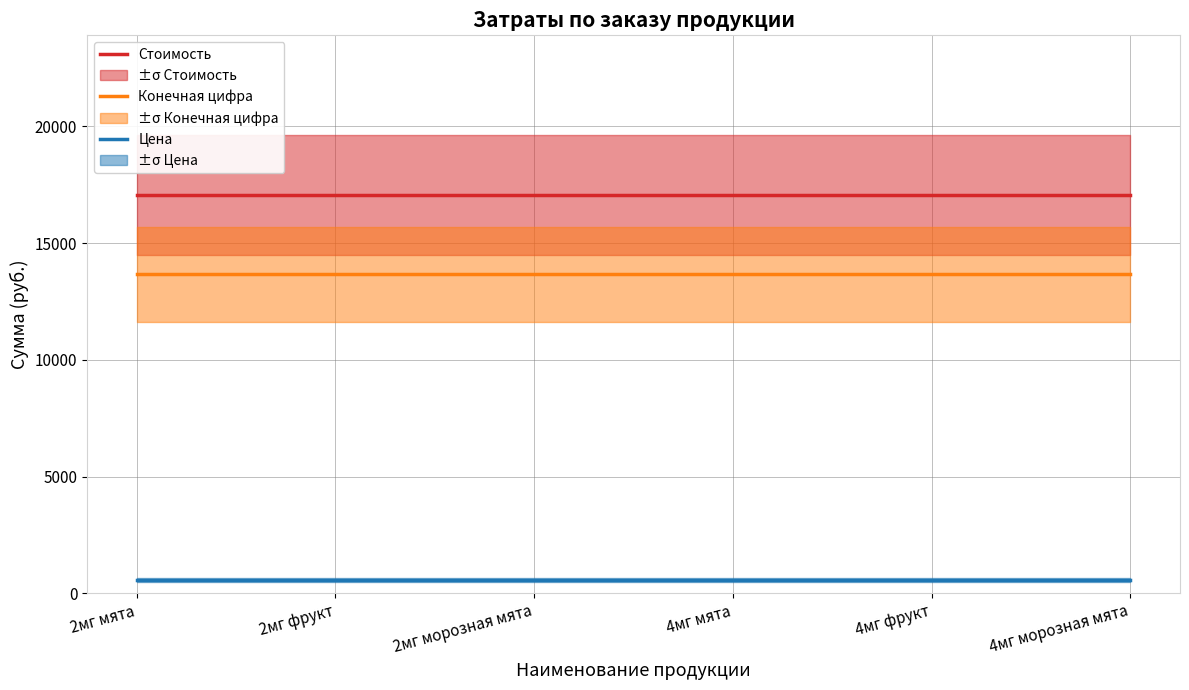

Does the chart have visible grid lines?

Yes